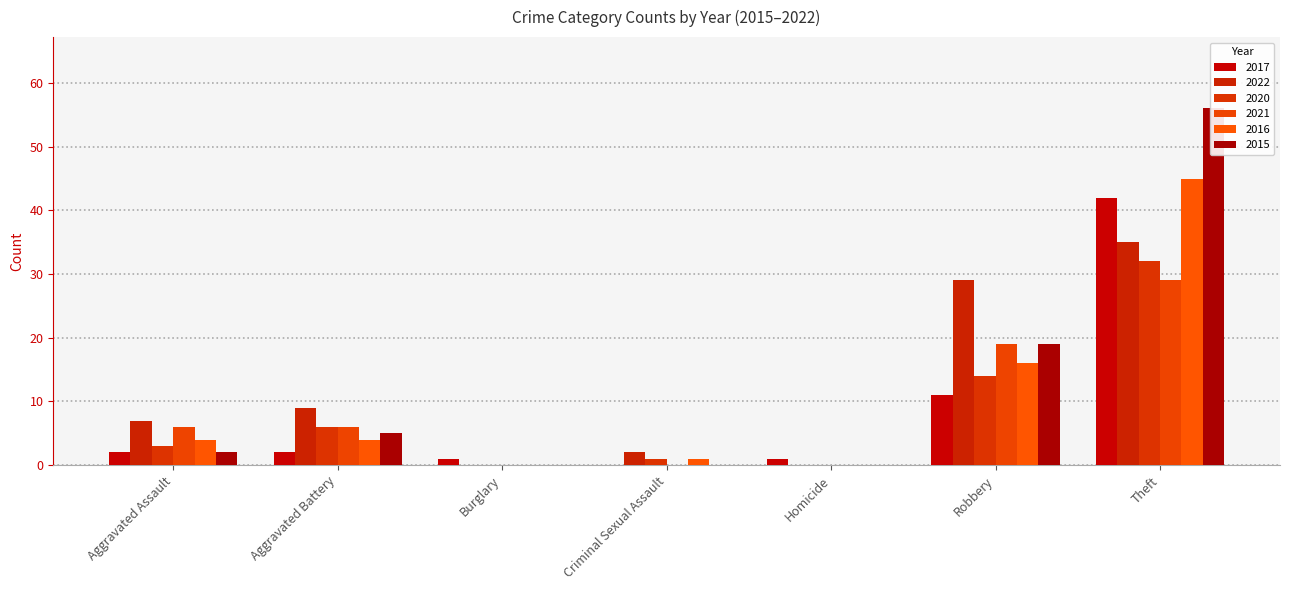

The 2021 series shows 6 at Aggravated Assault. True or false?

True